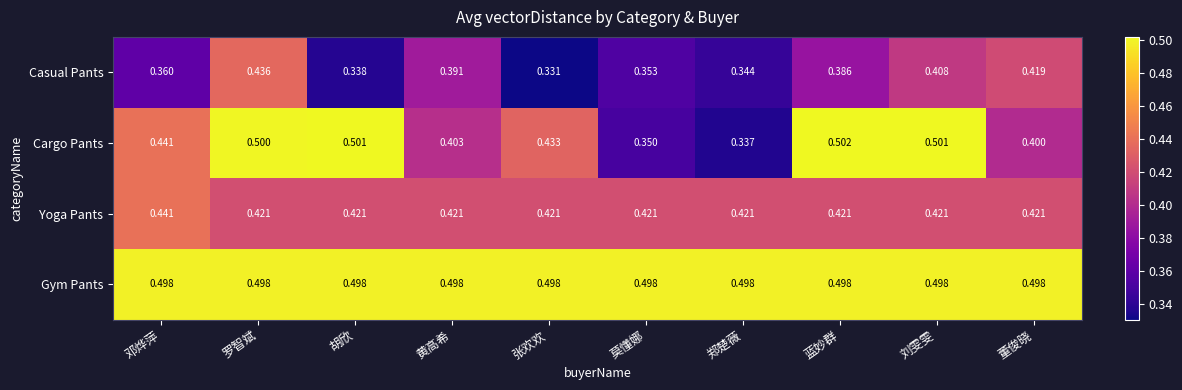

Is the value of Gym Pants at 刘雯雯 greater than the value of Casual Pants at 张欢欢?

Yes